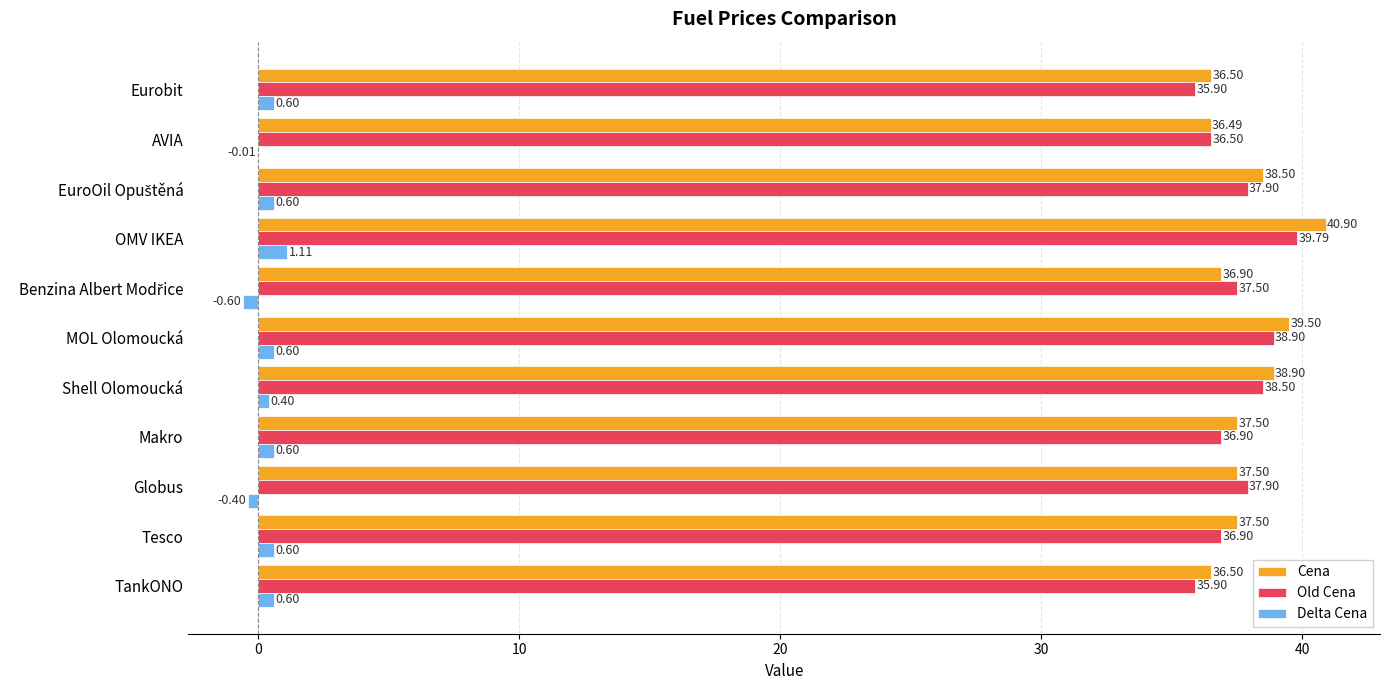

How many data points in Cena are above 37?

7